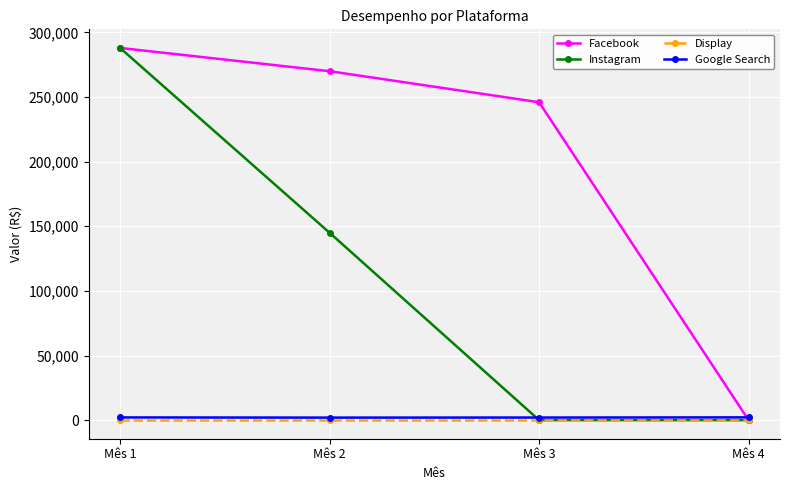

At how many categories does at least one series exceed 132551?

3